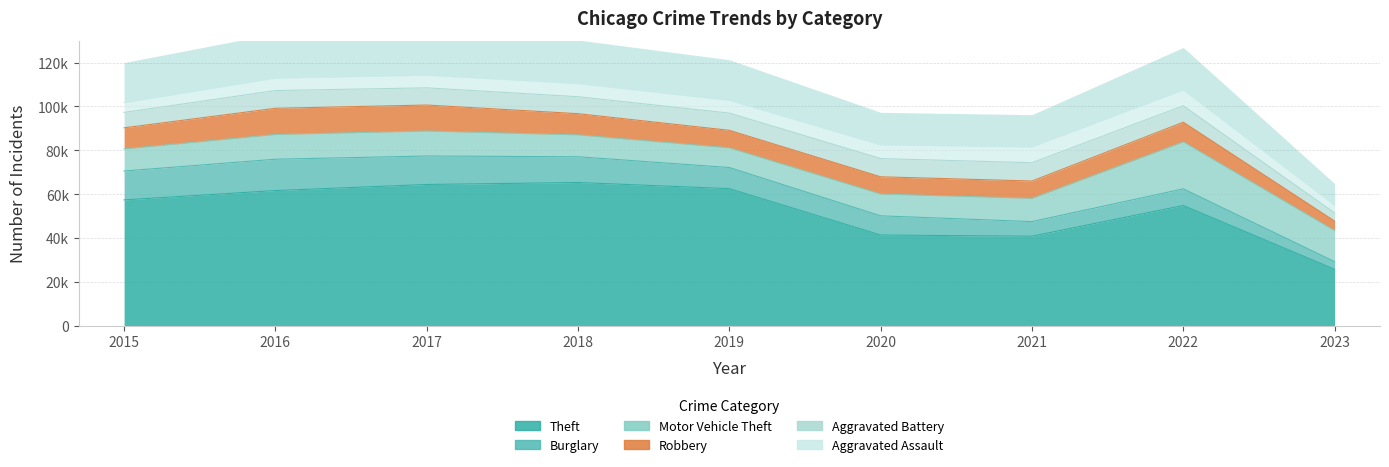

Rank the categories by Aggravated Battery value from lowest to highest.

2023, 2015, 2022, 2018, 2017, 2019, 2016, 2020, 2021